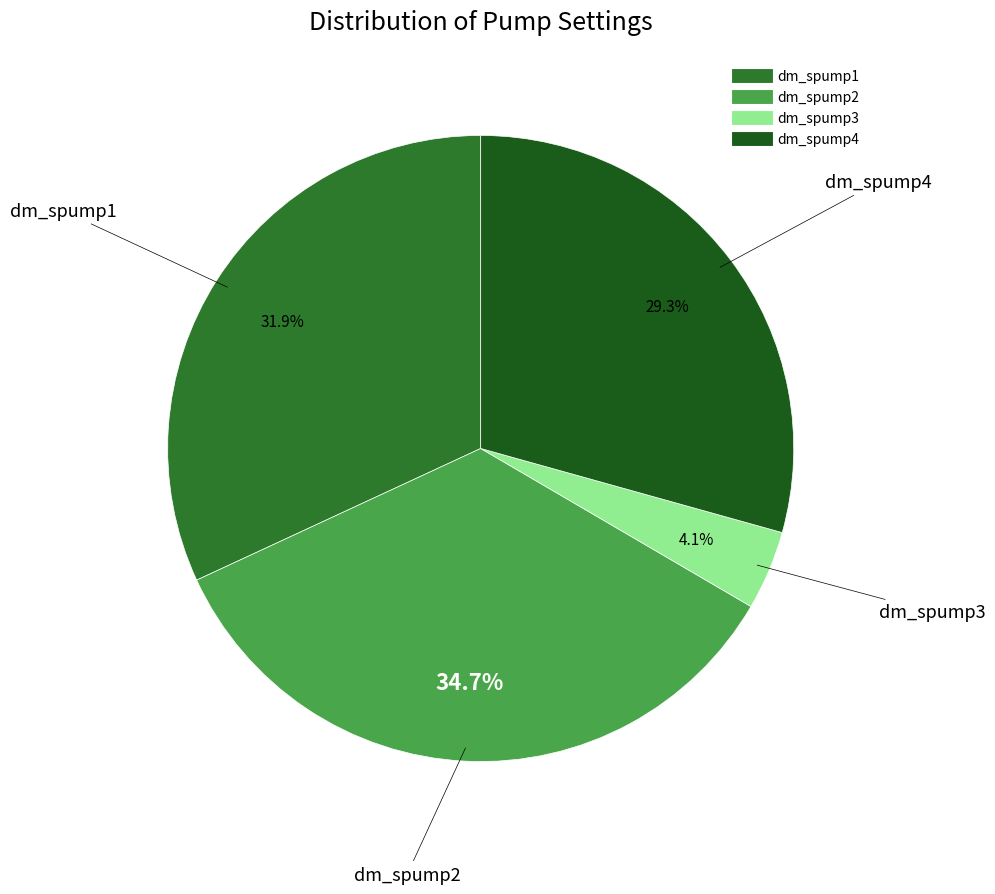

Is there any slice that represents more than half of the pie?

No